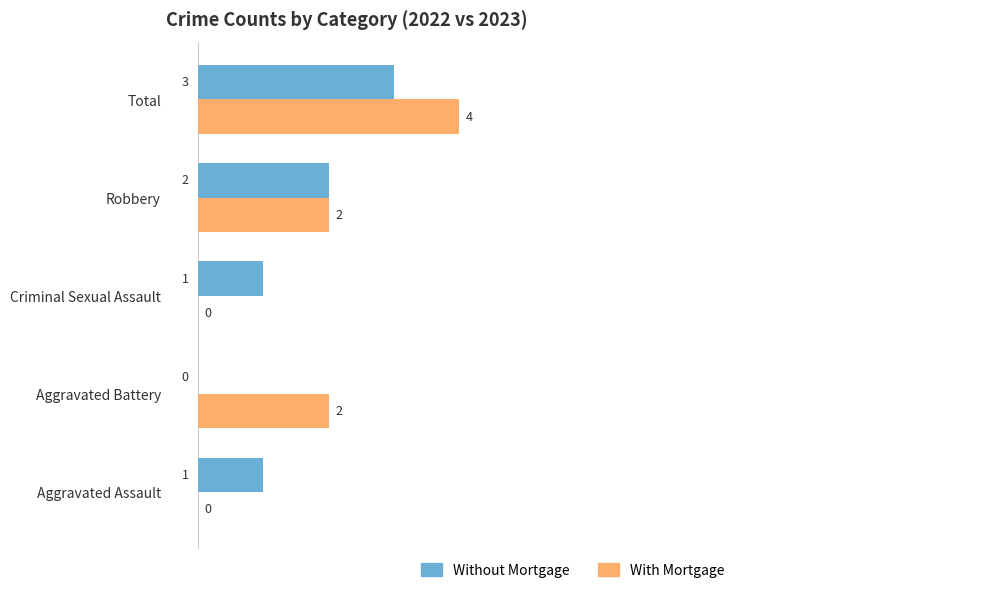

Is the value of Without Mortgage at Aggravated Assault greater than the value of With Mortgage at Aggravated Battery?

No